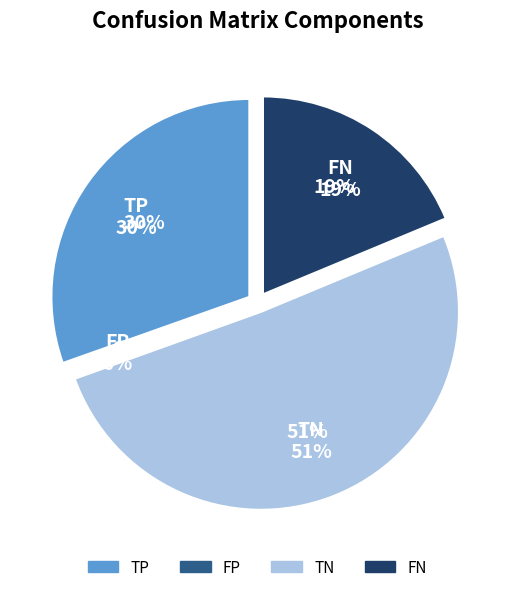

Rank the categories by value from lowest to highest.

FP, FN, TP, TN